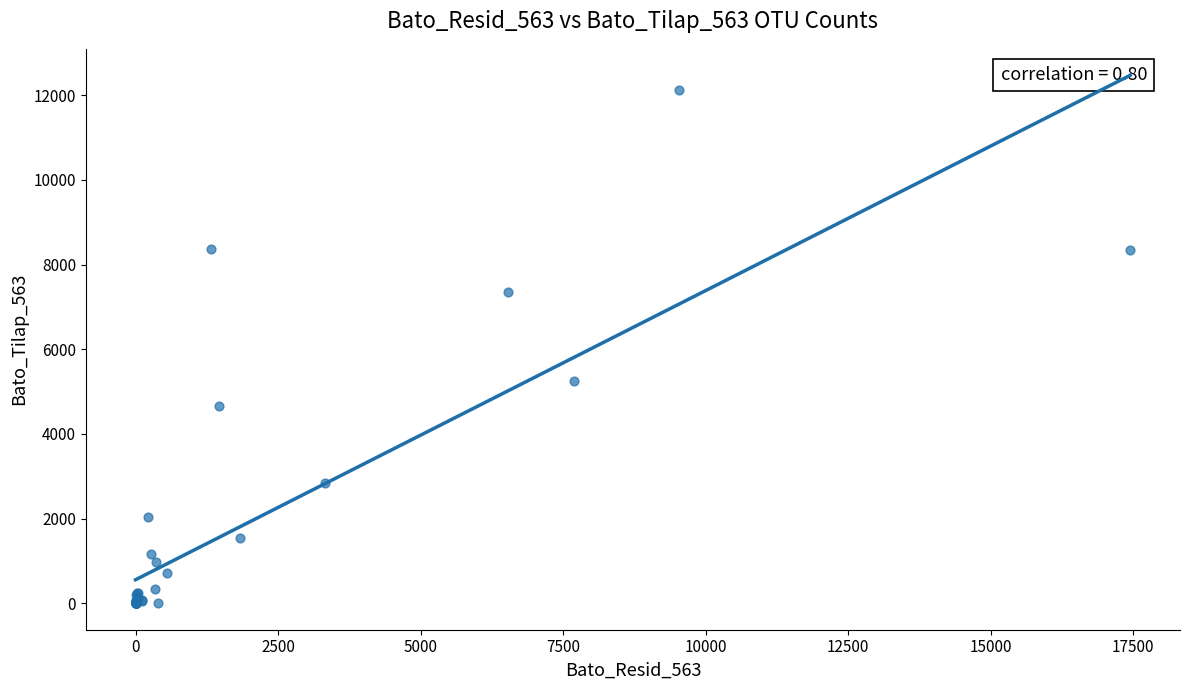

What Y value in the scatter plot is closest to 6062?

5247